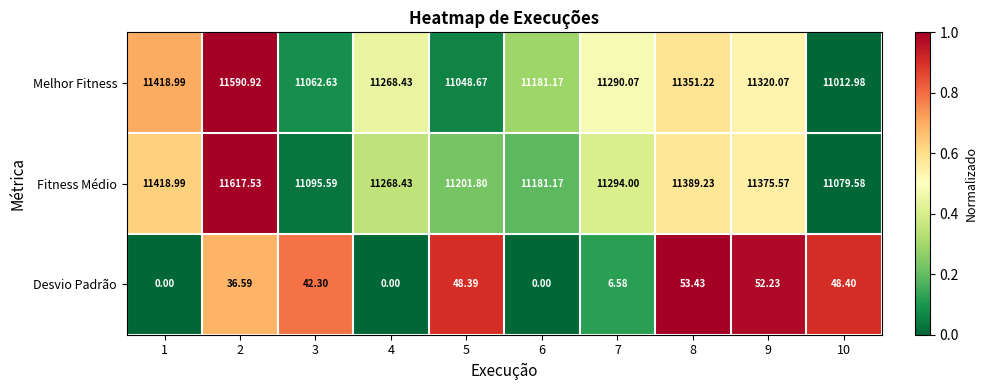

Rank the series at 2 from lowest to highest value.

Desvio Padrão, Melhor Fitness, Fitness Médio